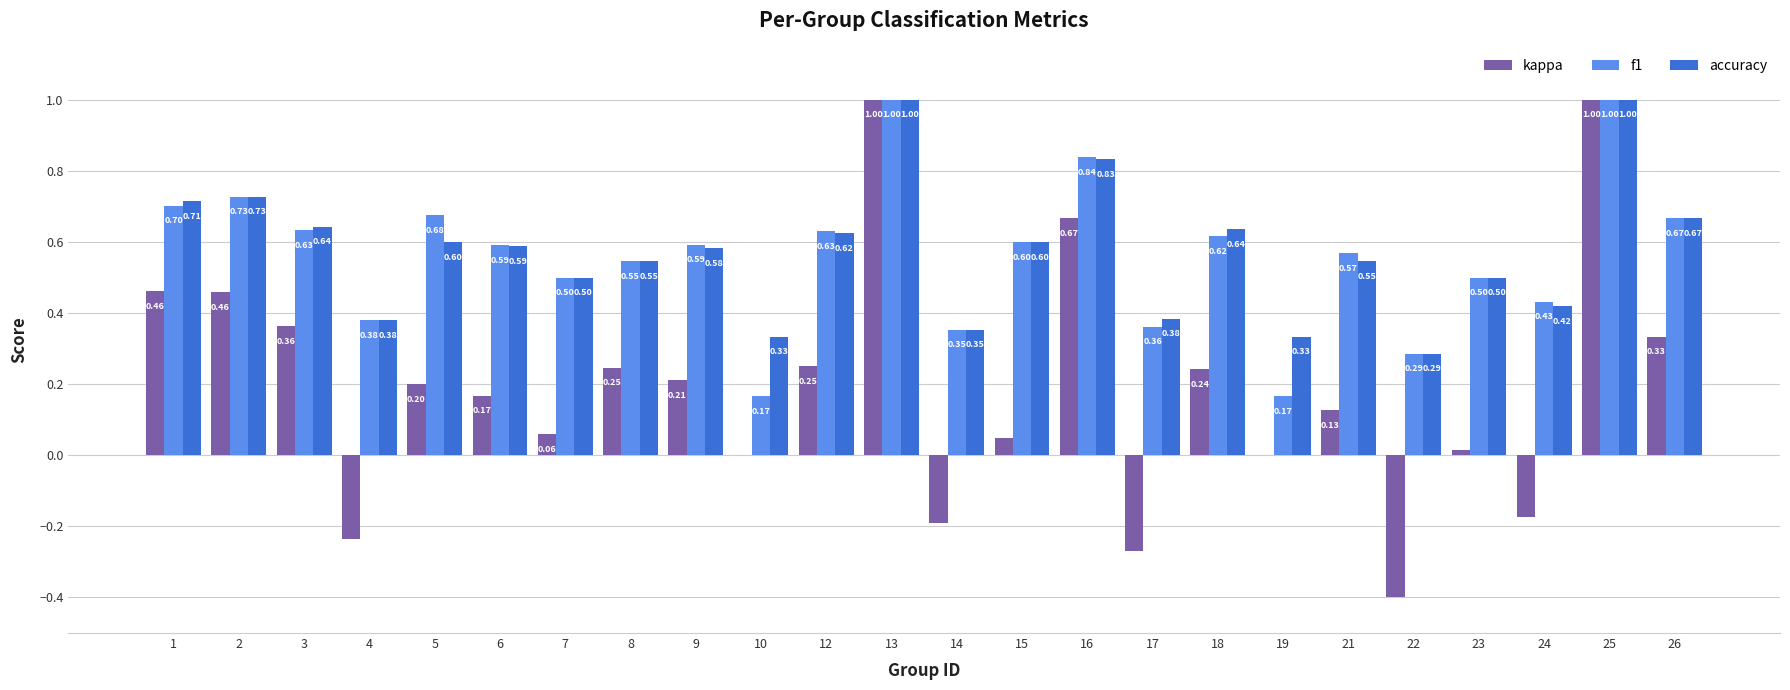

What is the sum of the accuracy values at 24 and 6?

1.0